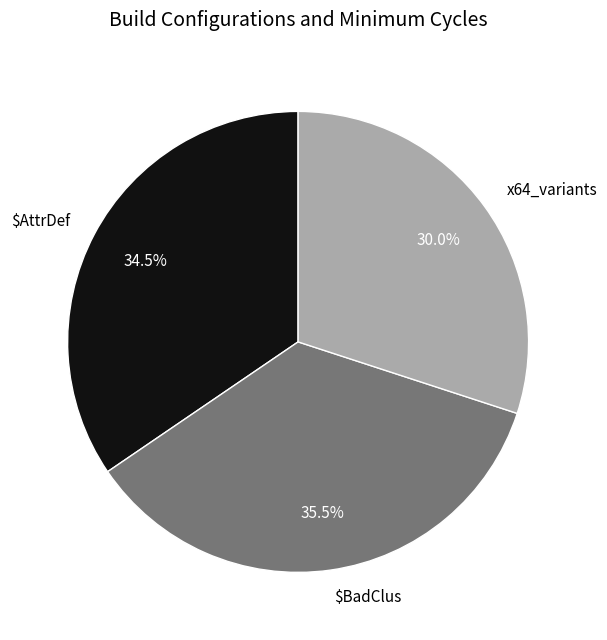

How many slices are in this pie chart?

3